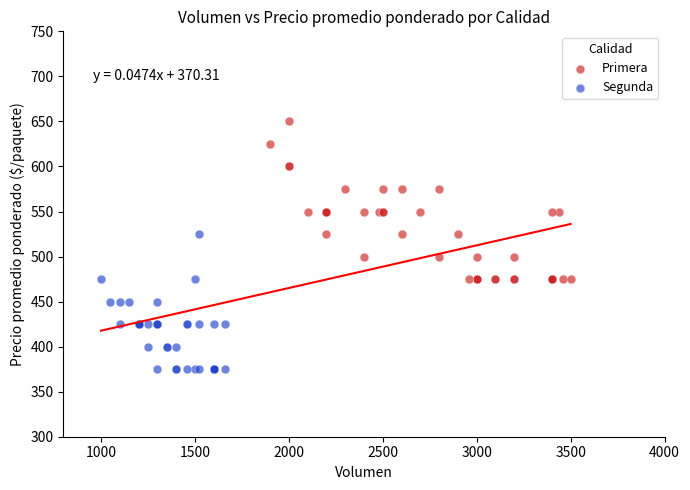

Which series contains the lowest Y value?

Segunda